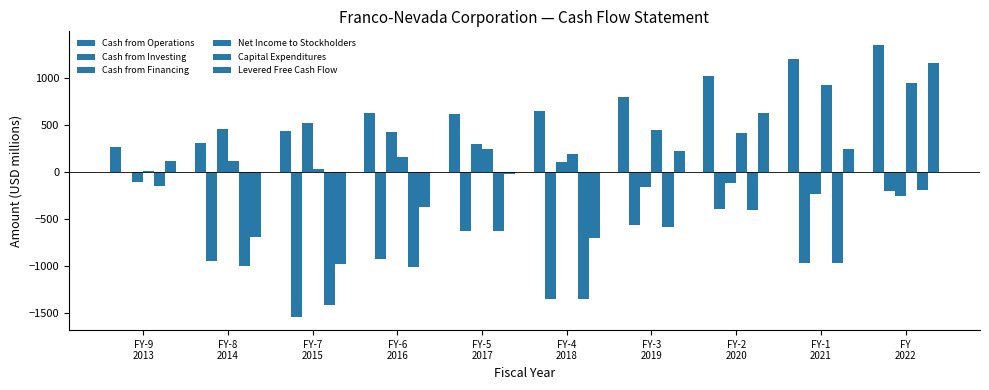

At which label does Net Income to Stockholders first exceed 244?

FY-5
2017